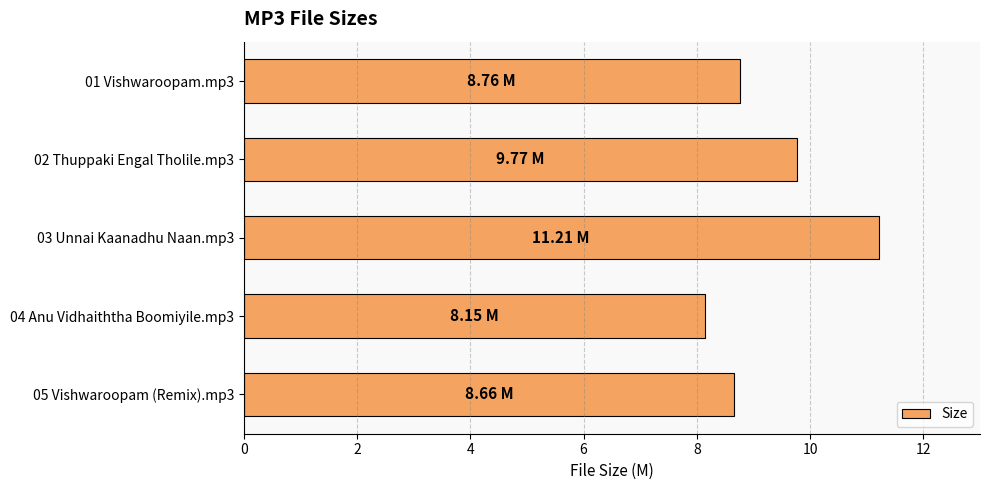

What is the average value?

9.3